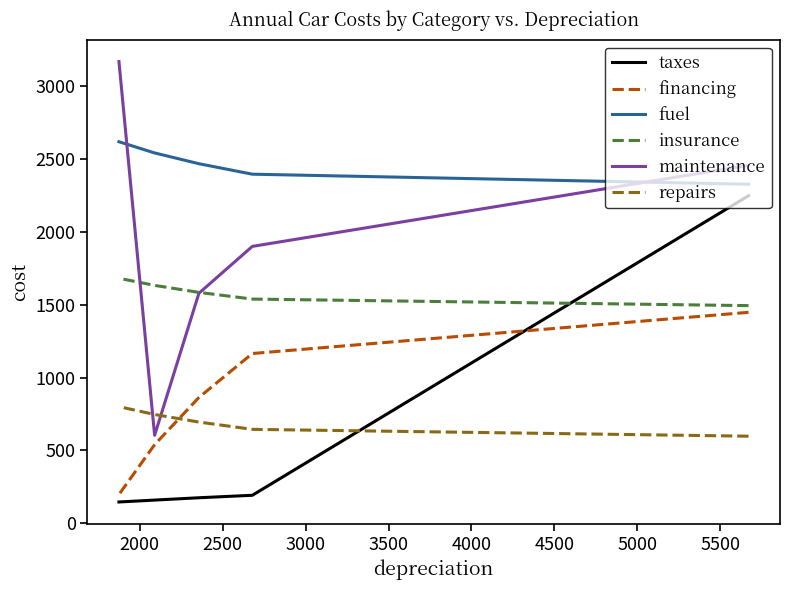

How many data points in taxes are less than 174?

2